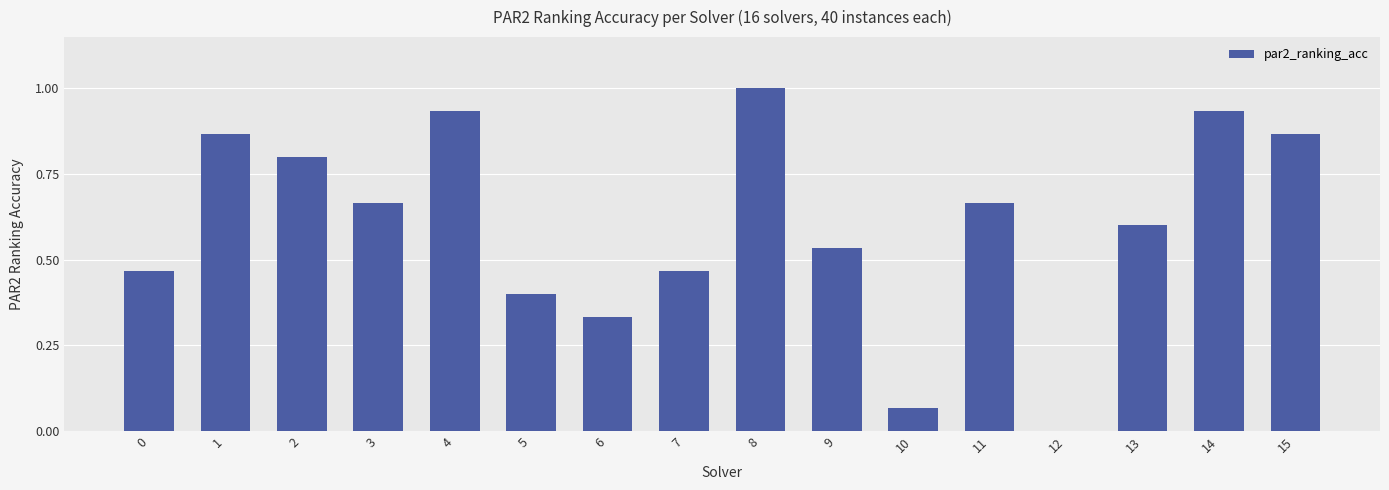

What is the sum of all values?

9.6